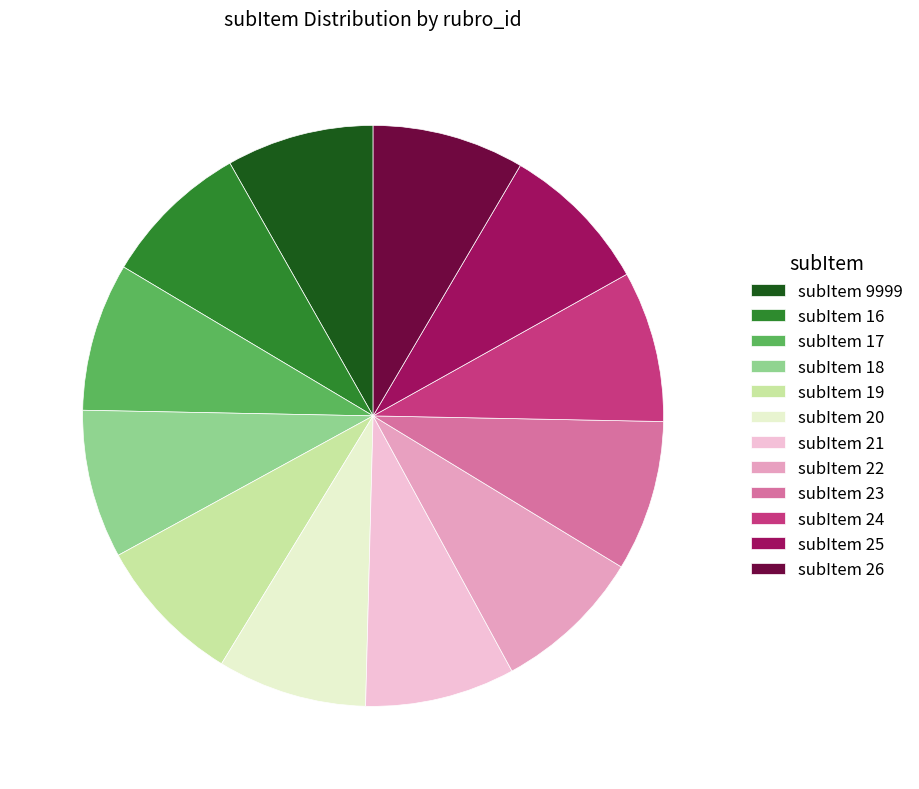

Count the number of slices in the pie.

12